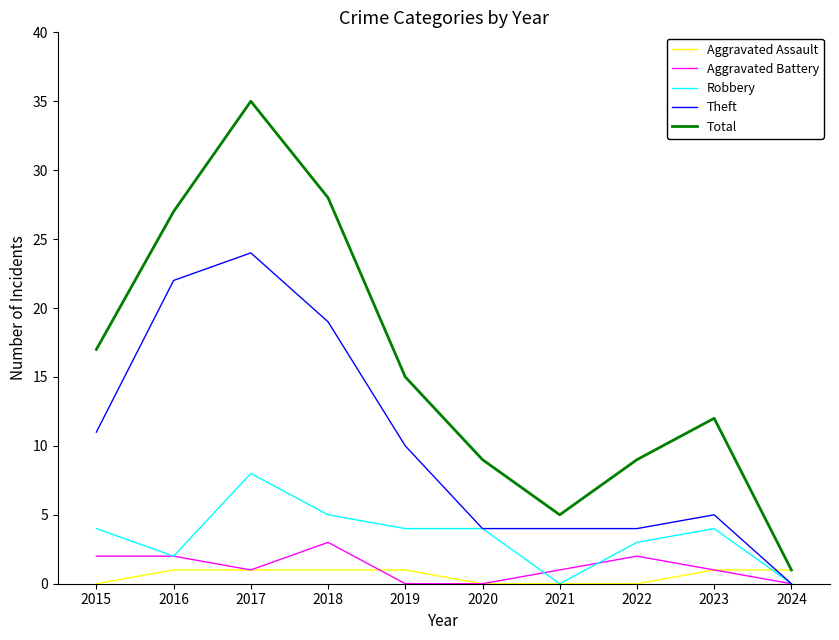

What is the total value across all series at 2018?

56